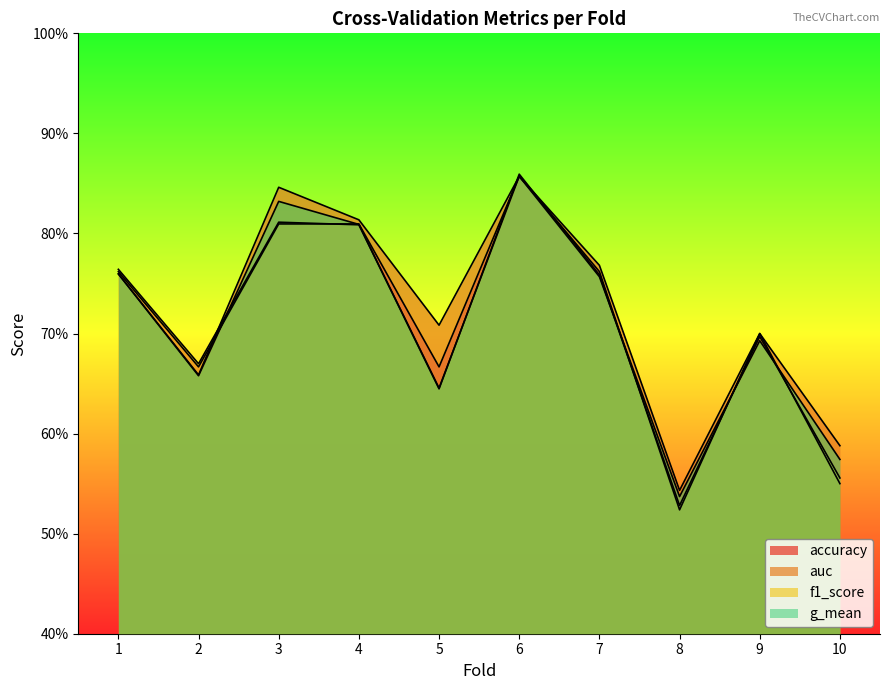

What is the value of the accuracy point at the 6th from the left?

0.9